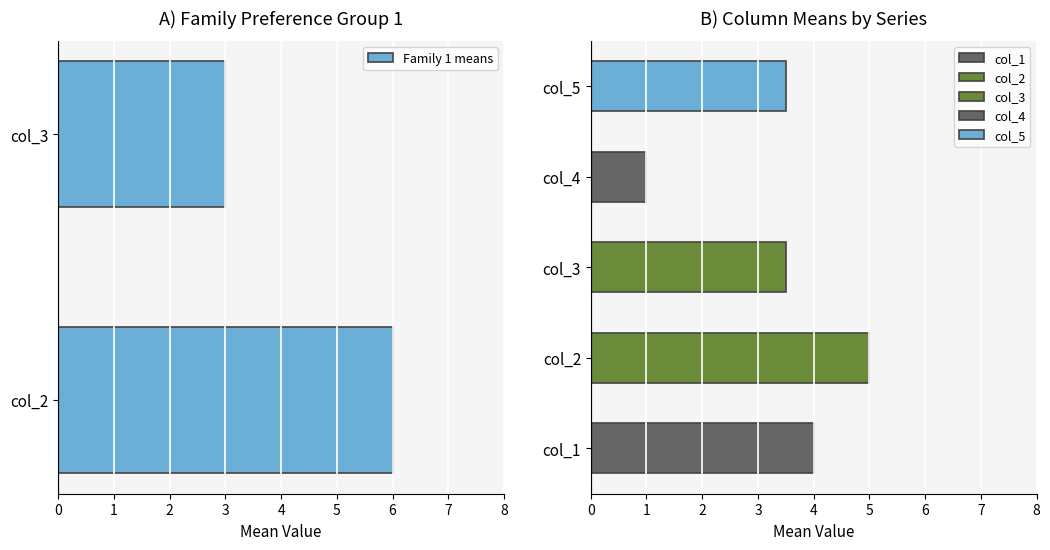

How many values are below 6?

1